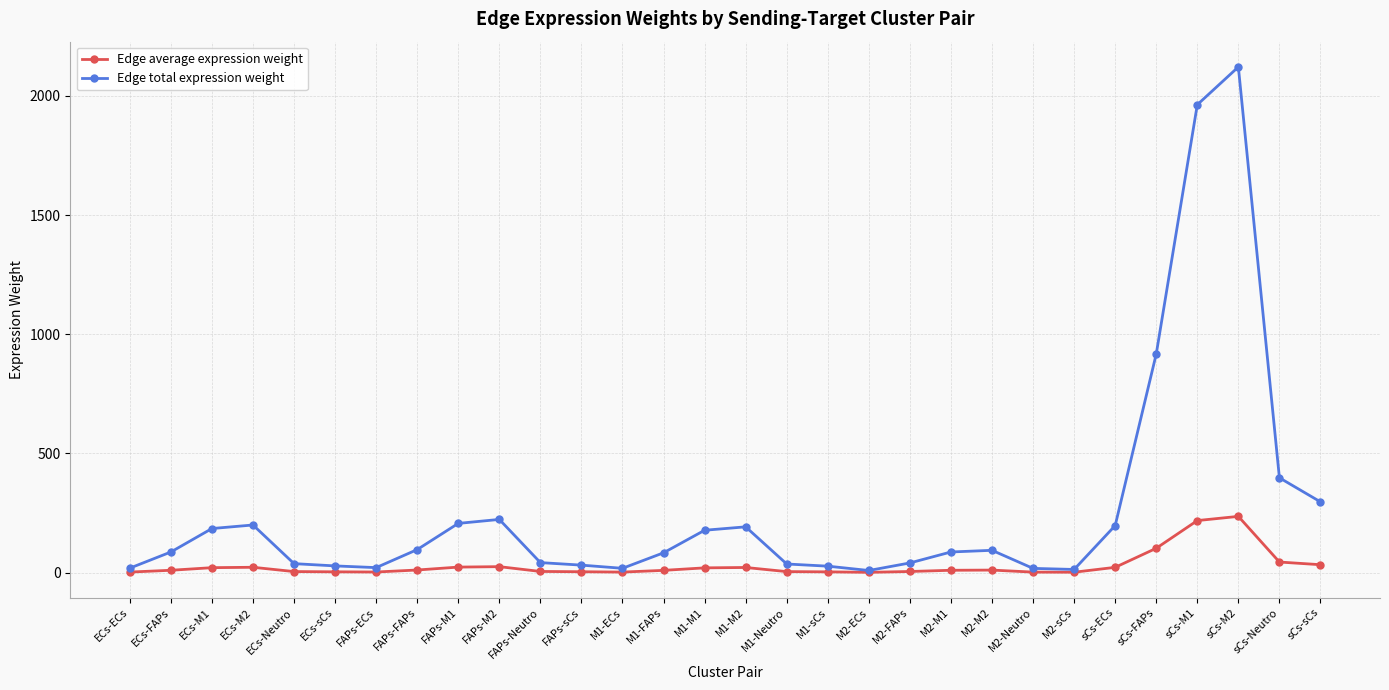

What is the minimum value shown in the chart?

1.0